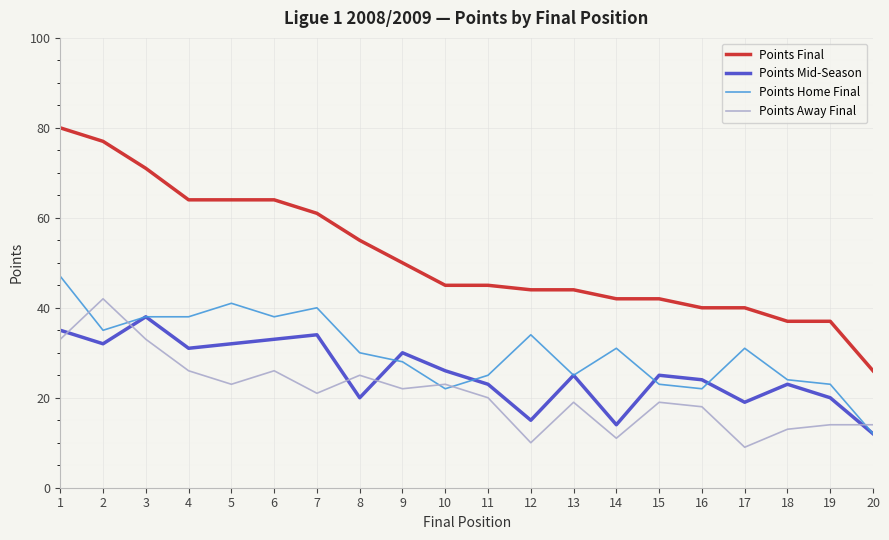

What is the spread (max minus min) of values at 13?

25